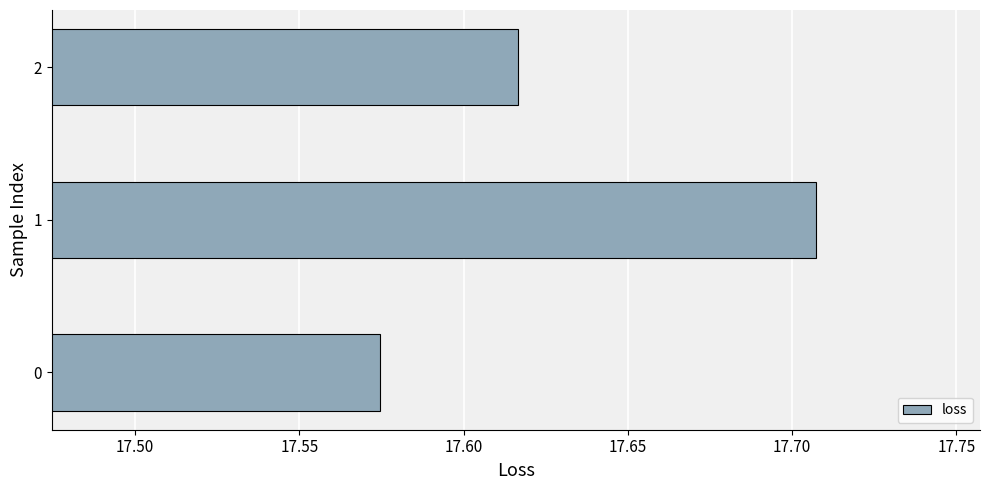

List the labels in order of value, smallest first.

0, 2, 1